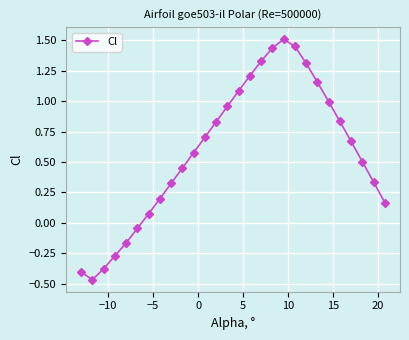

What is the difference between the second highest and minimum values?

1.9